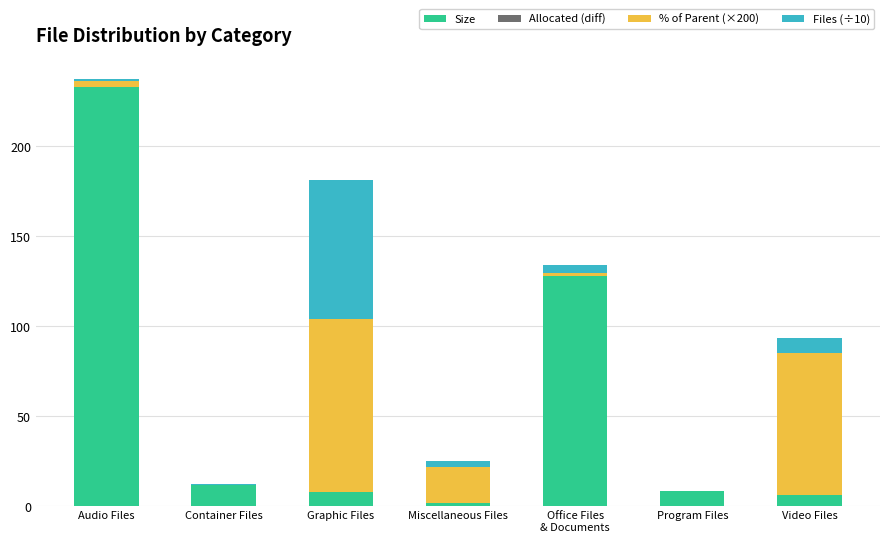

At which category is the sum across all series the highest?

Audio Files